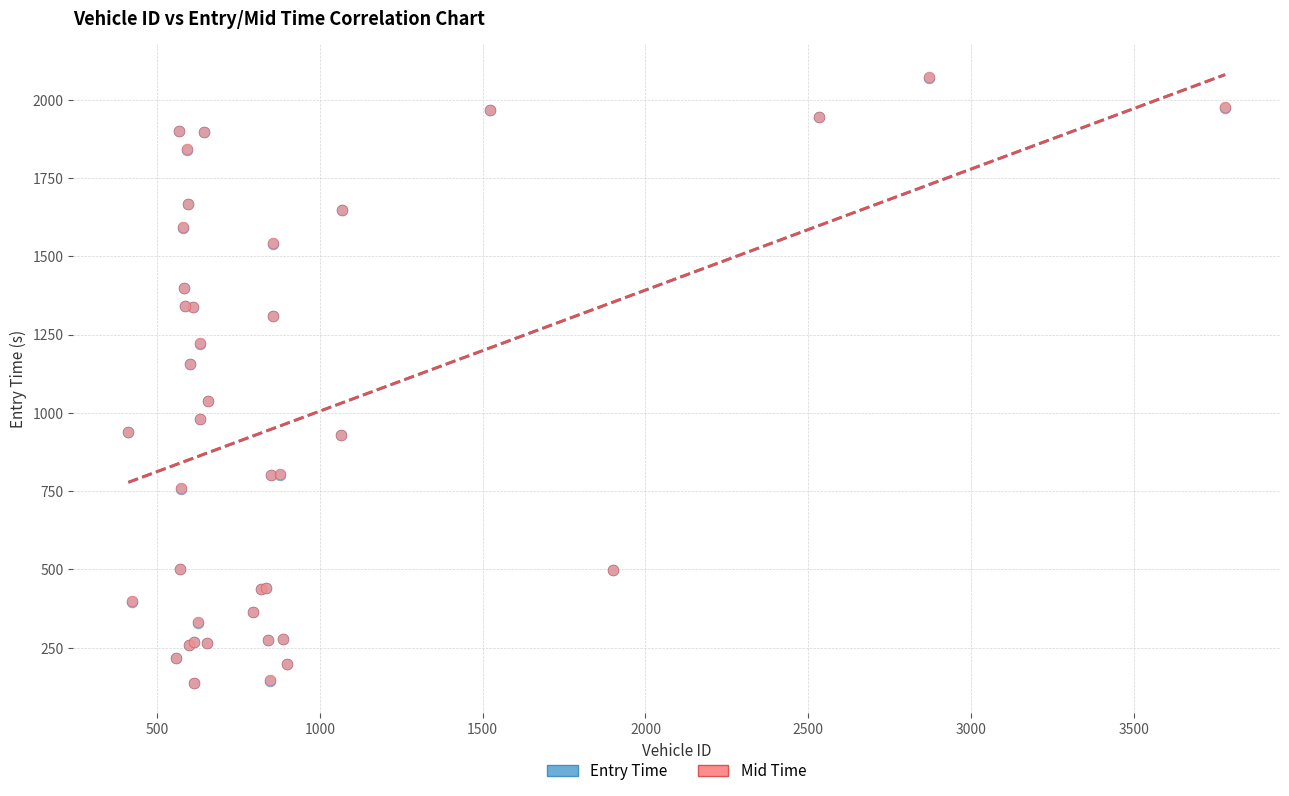

What are all the series names shown in the legend?

Entry Time, Mid Time